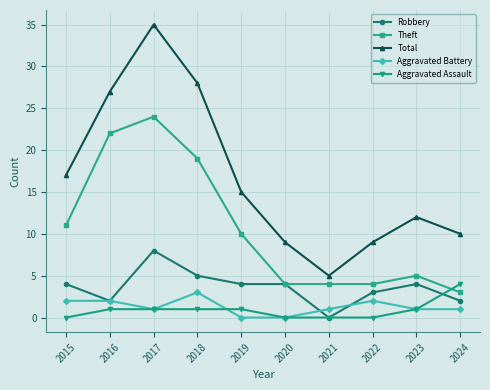

True or false: Aggravated Battery and Theft intersect in this chart.

False